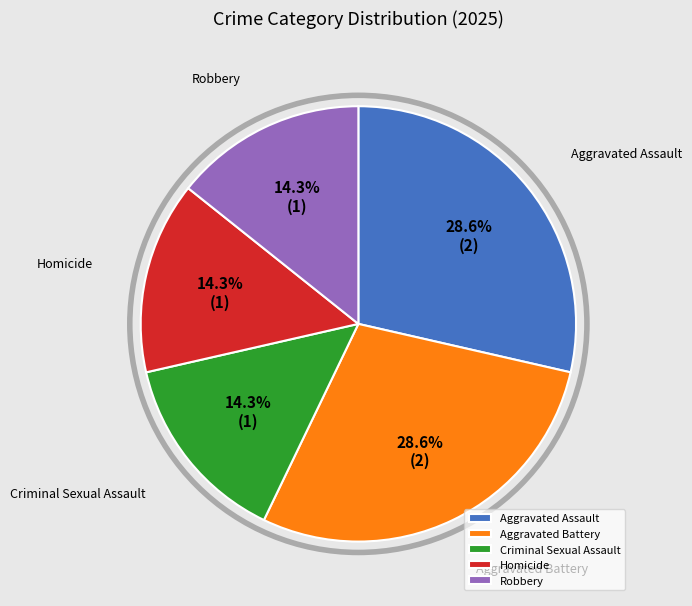

Count the number of slices in the pie.

5